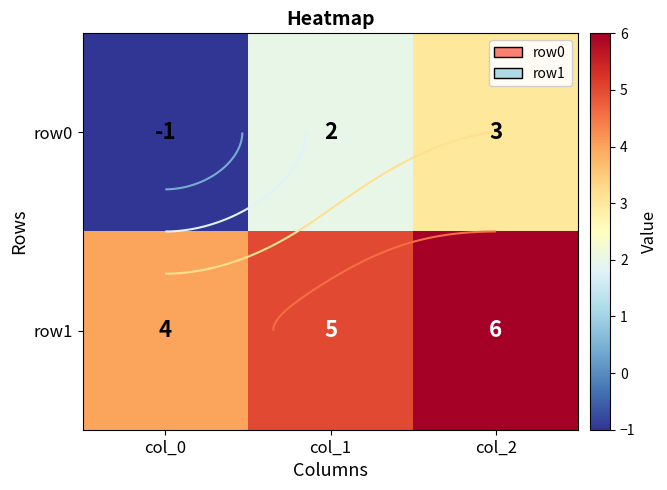

How many row0 values are between -1 and 3?

3